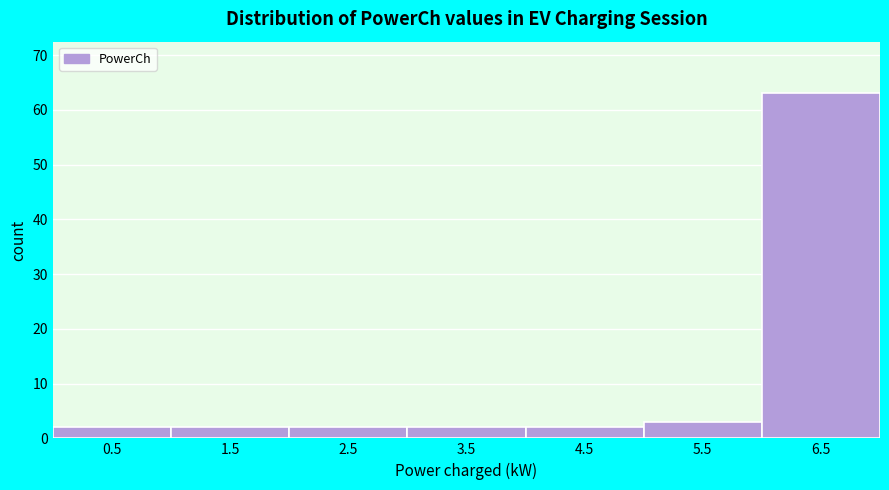

Which range on the x-axis has the tallest bar?

6 to 7